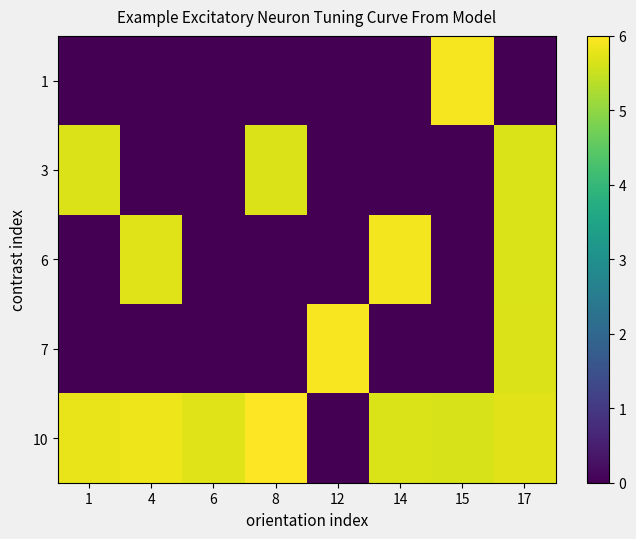

List the series in order of their peak value, lowest first.

3, 6, 1, 7, 10